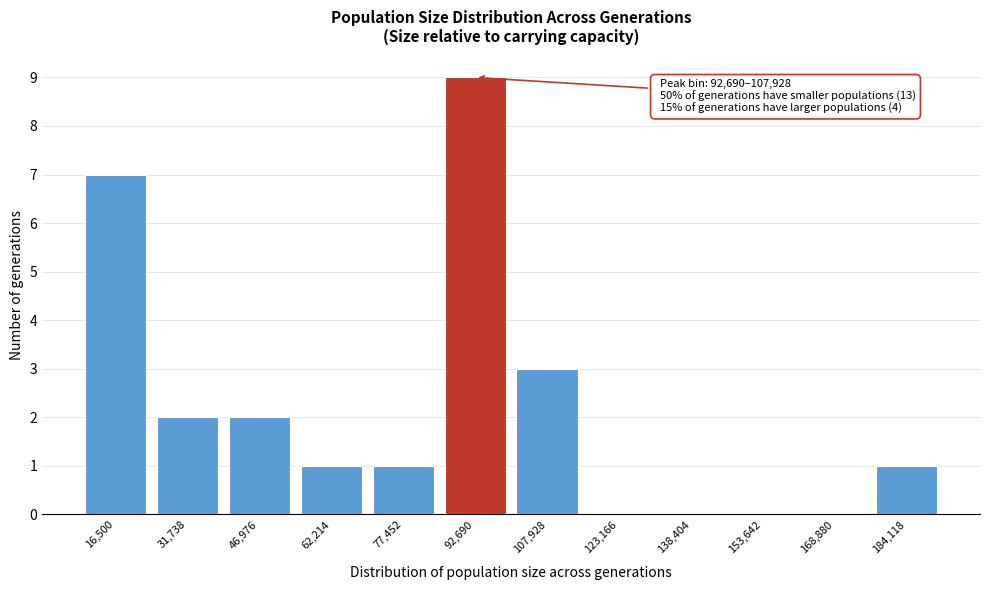

Reading right to left, list all the values displayed in this chart.

184,118=1	168,880=0	153,642=0	138,404=0	123,166=0	107,928=3	92,690=9	77,452=1	62,214=1	46,976=2	31,738=2	16,500=7